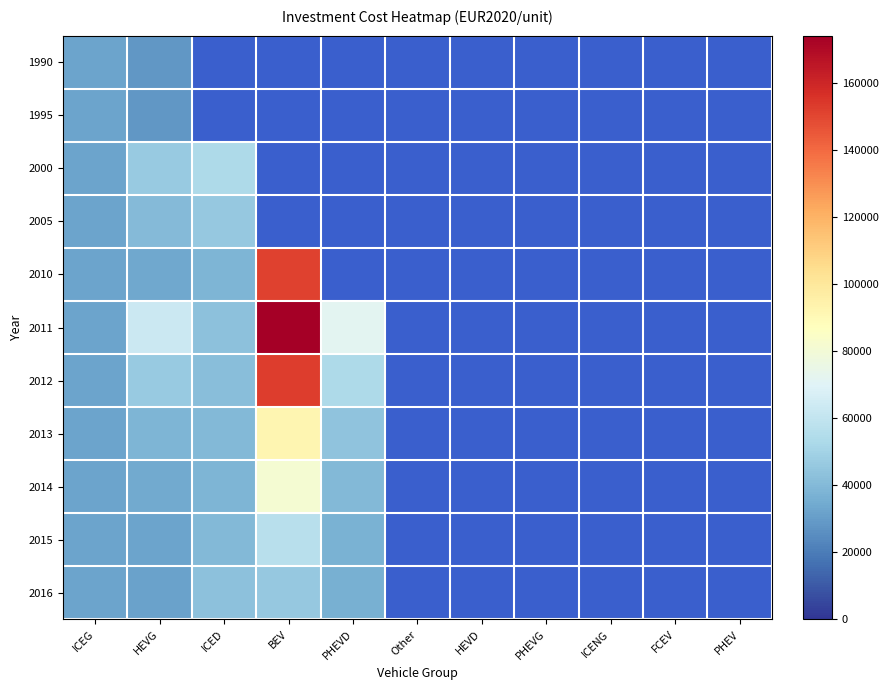

Between ICENG and HEVD, which is larger?

HEVD